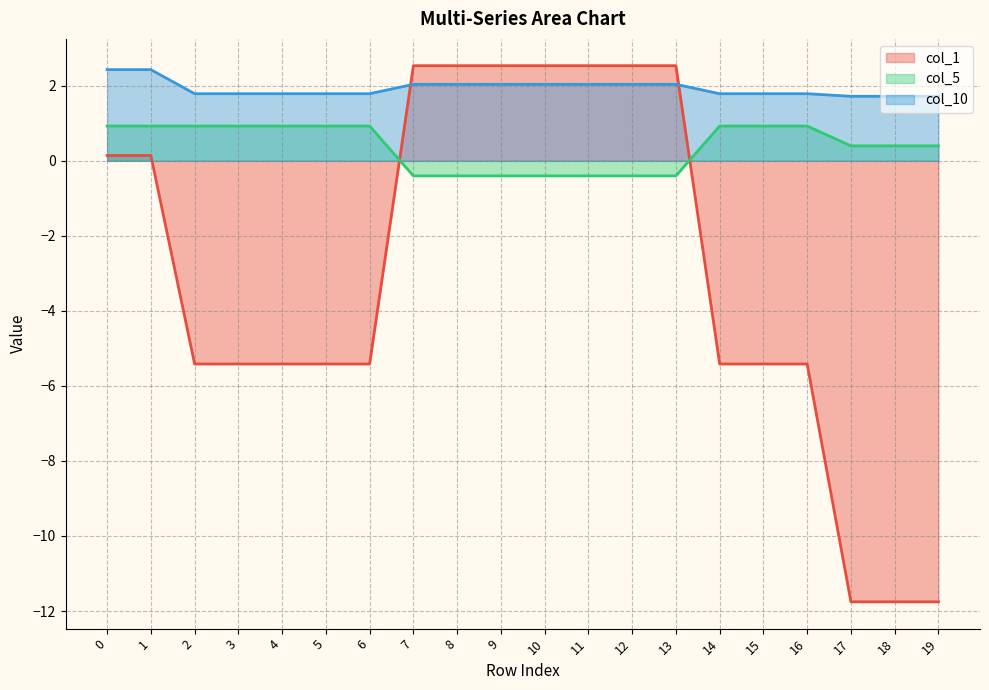

What is the spread (max minus min) of values at 16?

7.2